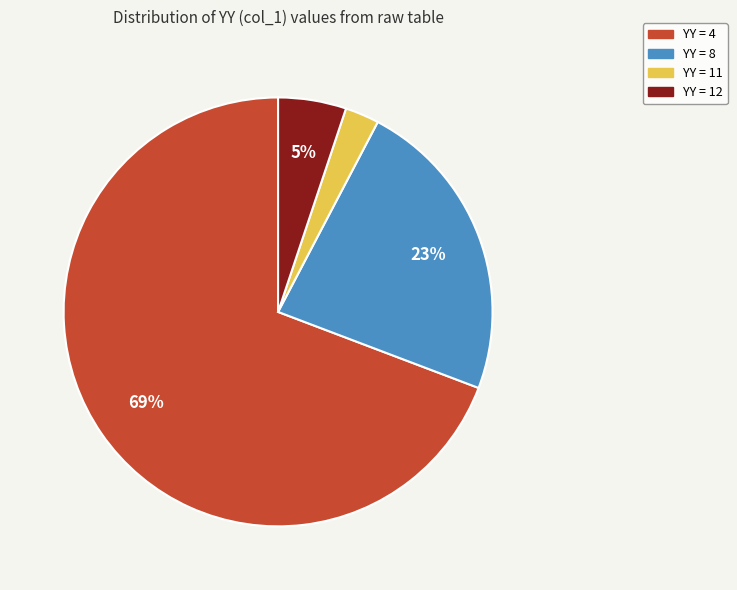

To the nearest percent, what is the average slice percentage?

25%